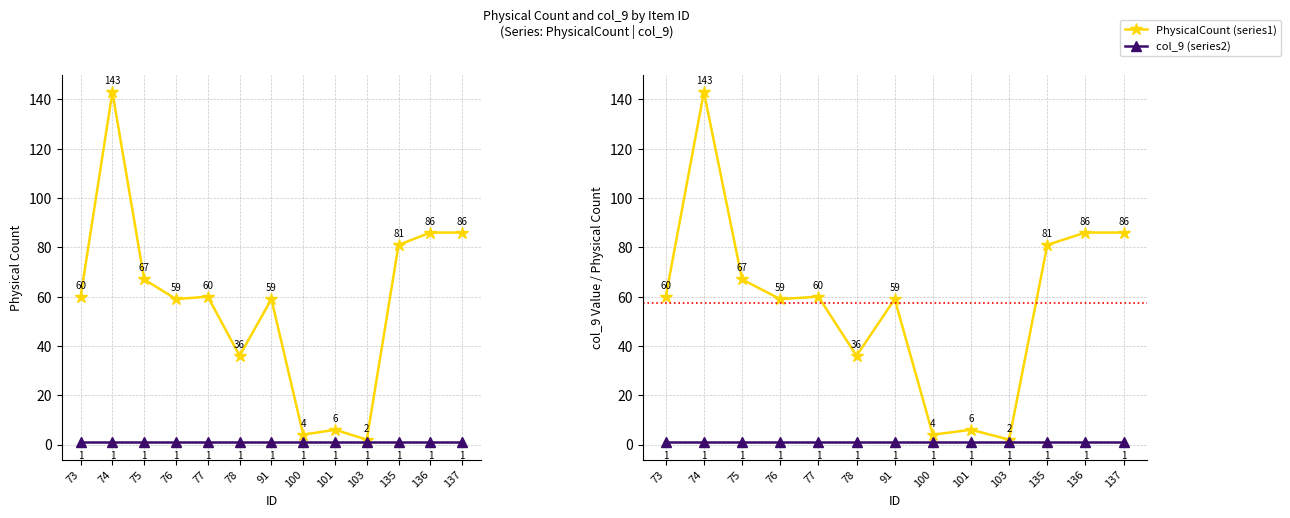

What is the value of the PhysicalCount (series1) point at the 8th from the left?

4